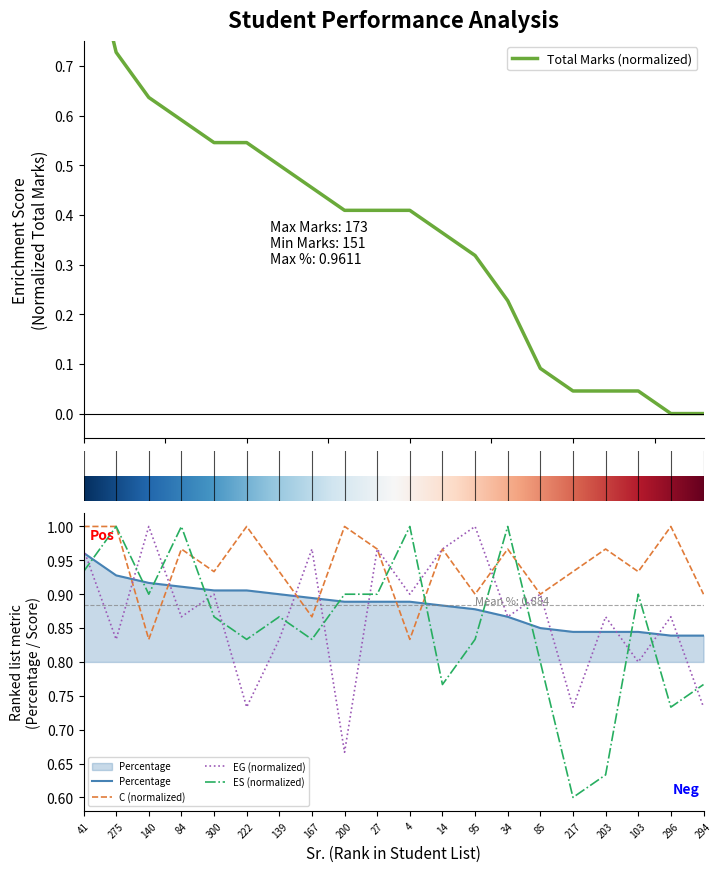

At which category does ES reach its first local valley?

140